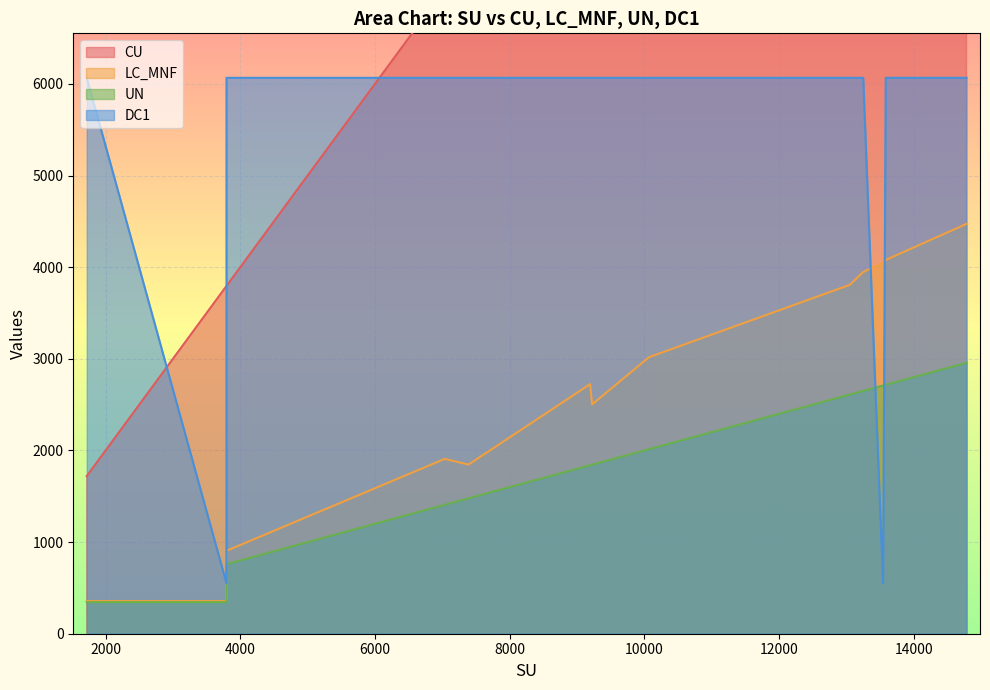

Which series has the largest total across all categories?

CU